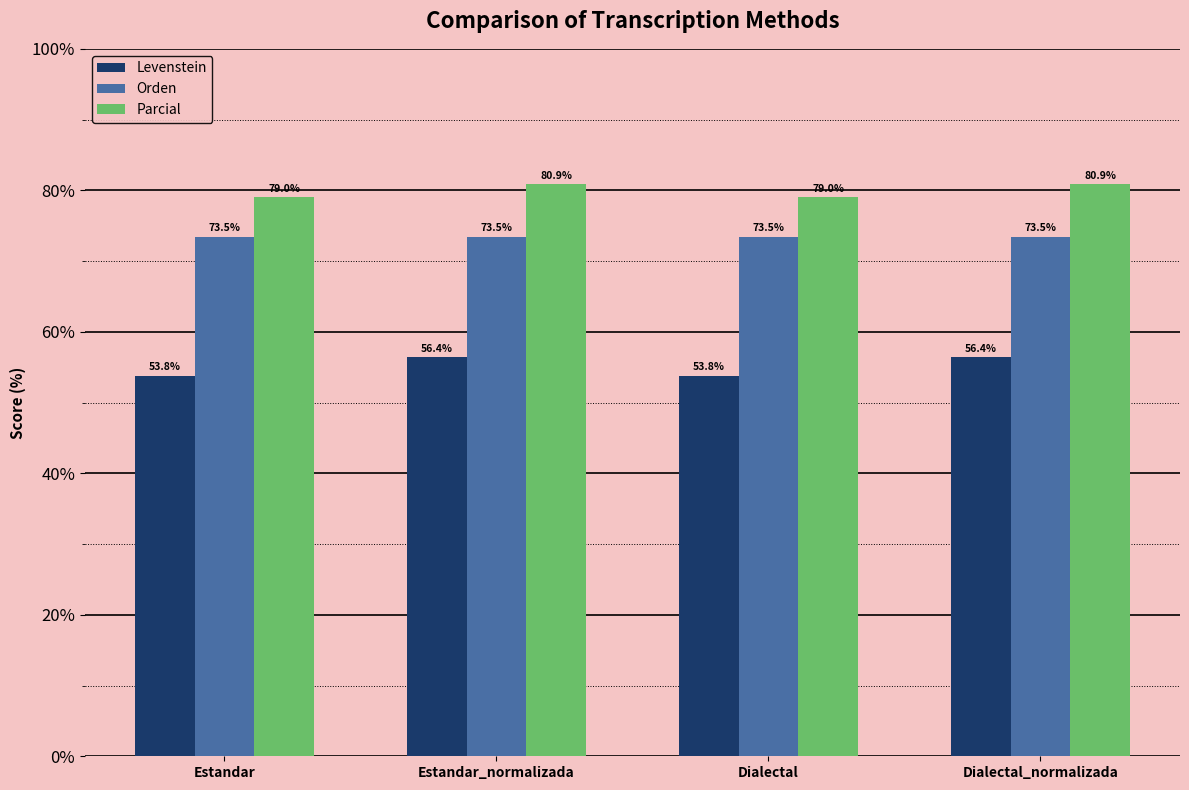

What is the label of the 4th bar from the left?

Dialectal_normalizada